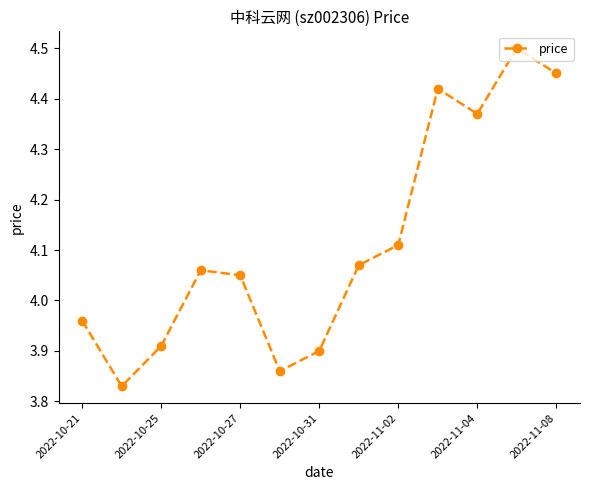

What is the sum of all values?

53.5